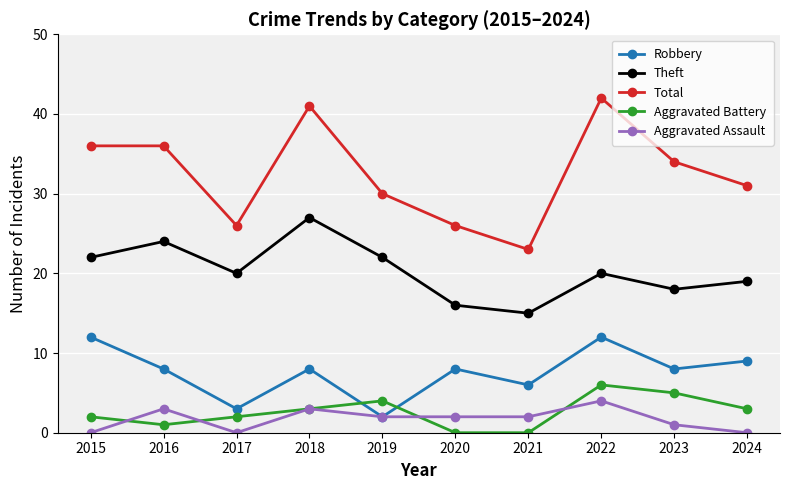

True or false: Aggravated Battery and Robbery cross at least once.

True